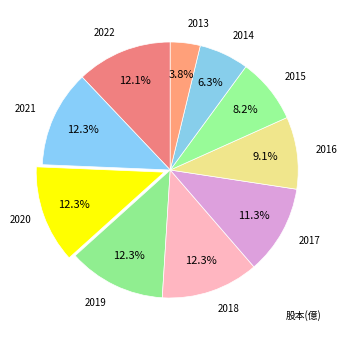

How many slices are in this pie chart?

10